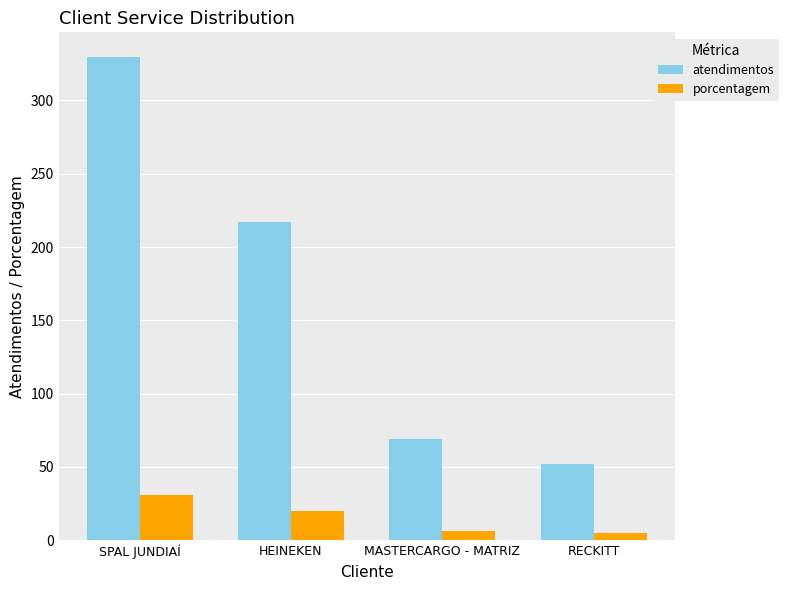

What is the difference between the maximum and minimum values in the porcentagem series?

26